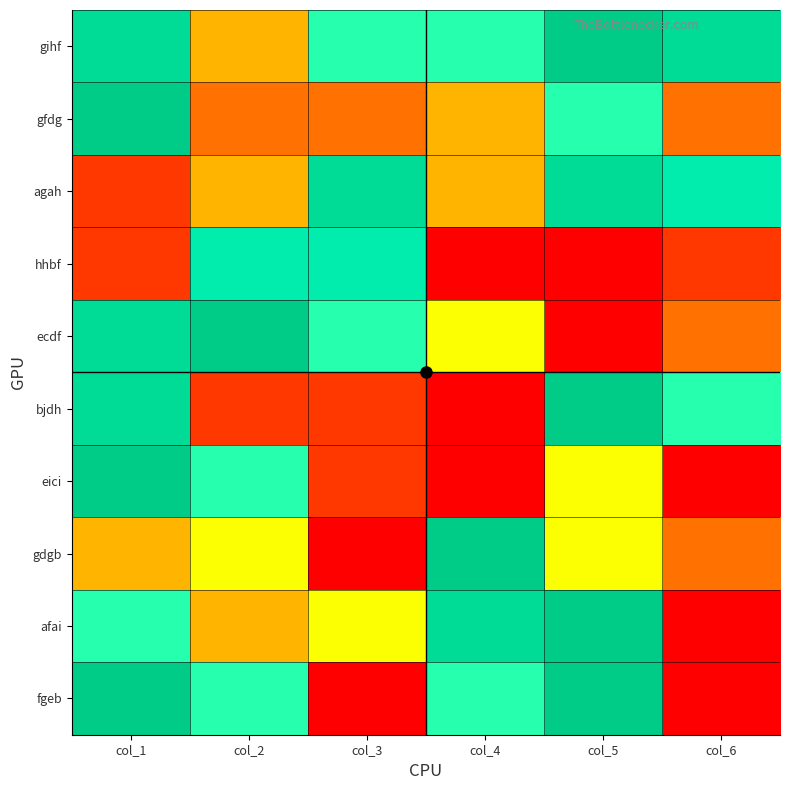

What is the minimum value shown in the chart?

1